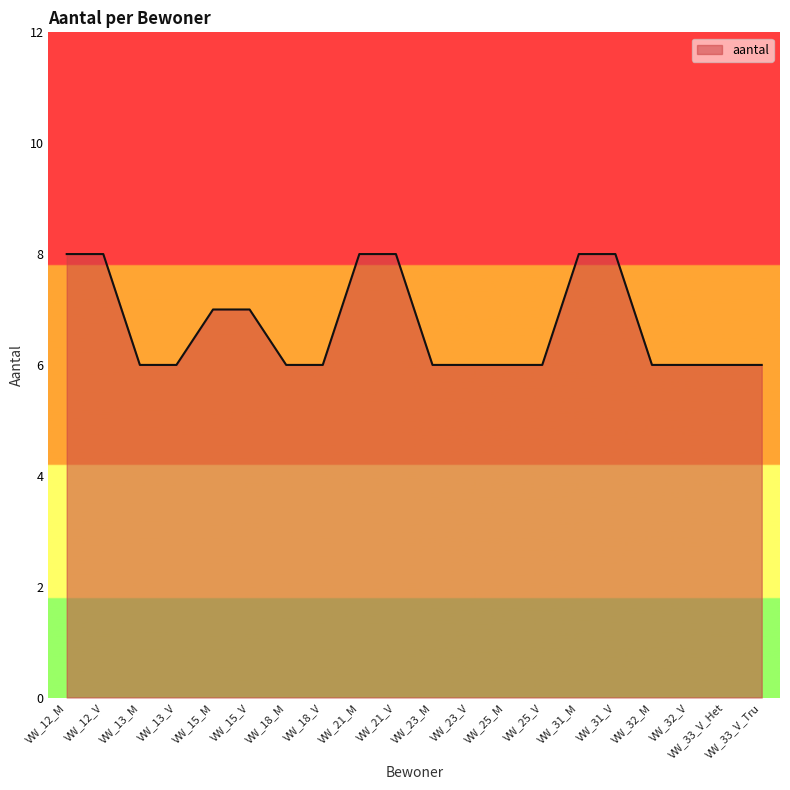

The value at VW_12_M is 3. True or false?

False